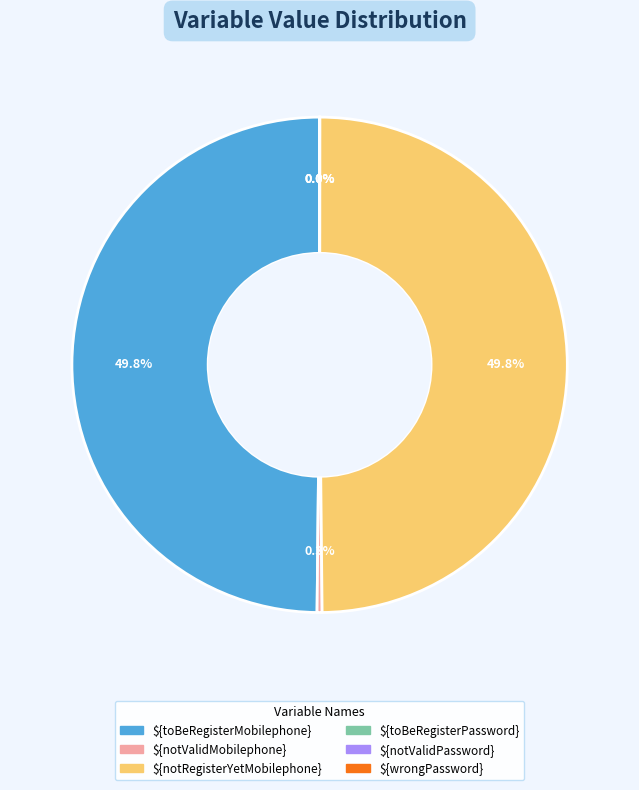

Does ${notValidMobilephone} account for over 50% of the chart?

No